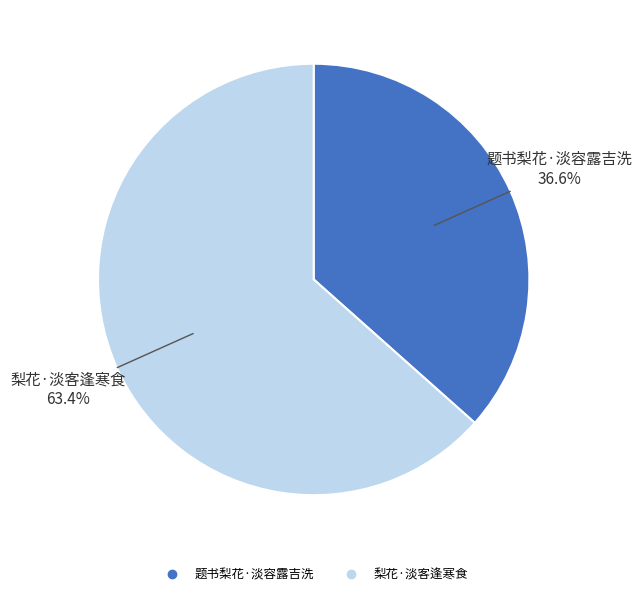

Rank the categories by value from lowest to highest.

题书梨花·淡容露吉洗, 梨花·淡客逢寒食